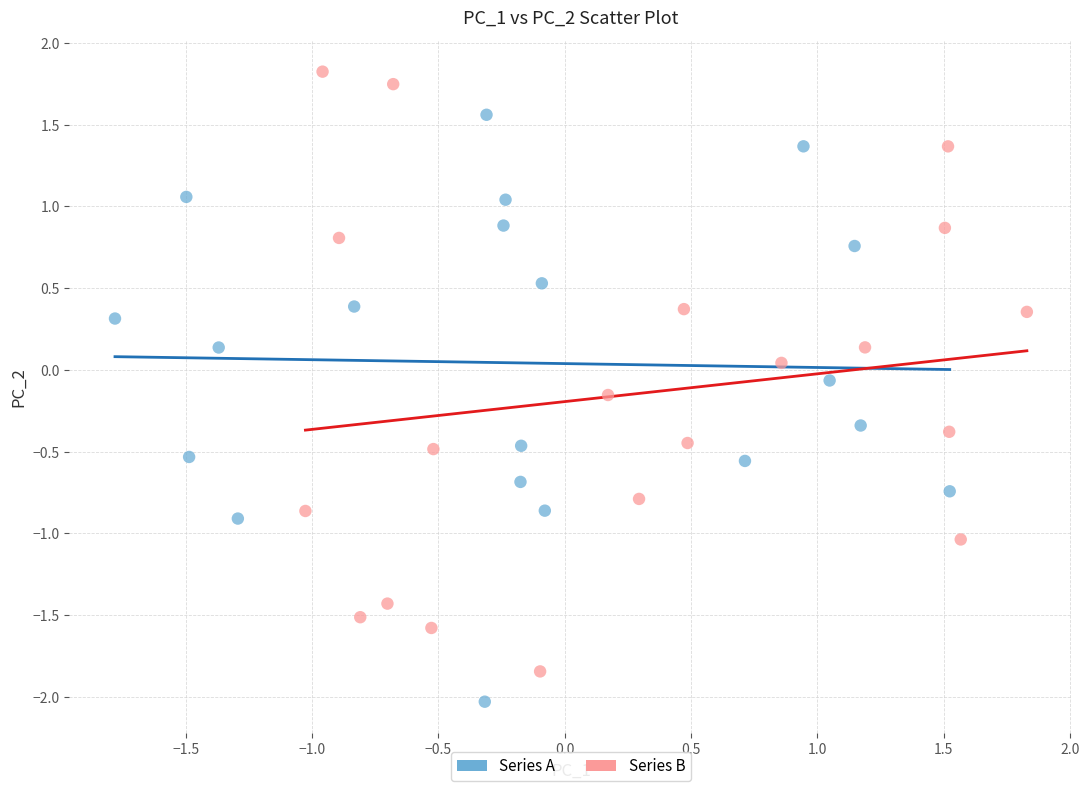

Which series reaches the minimum Y coordinate?

Series A